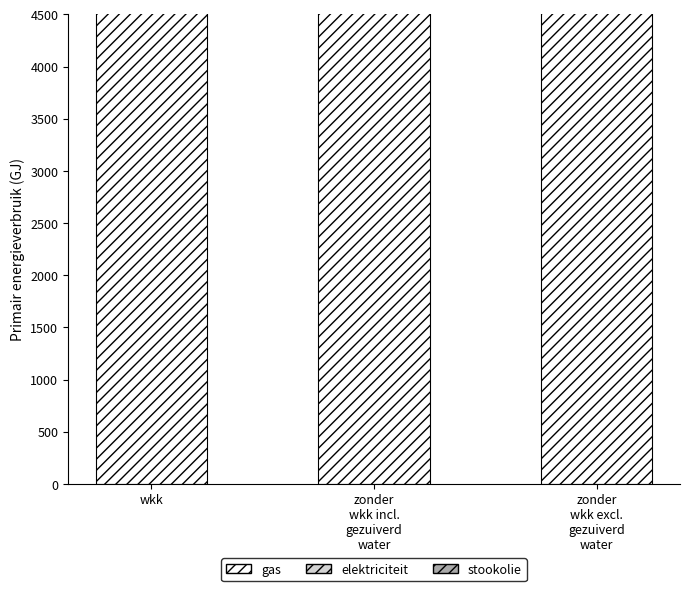

What is the sum of the elektriciteit values at zonder
wkk excl.
gezuiverd
water and zonder
wkk incl.
gezuiverd
water?

31725.0